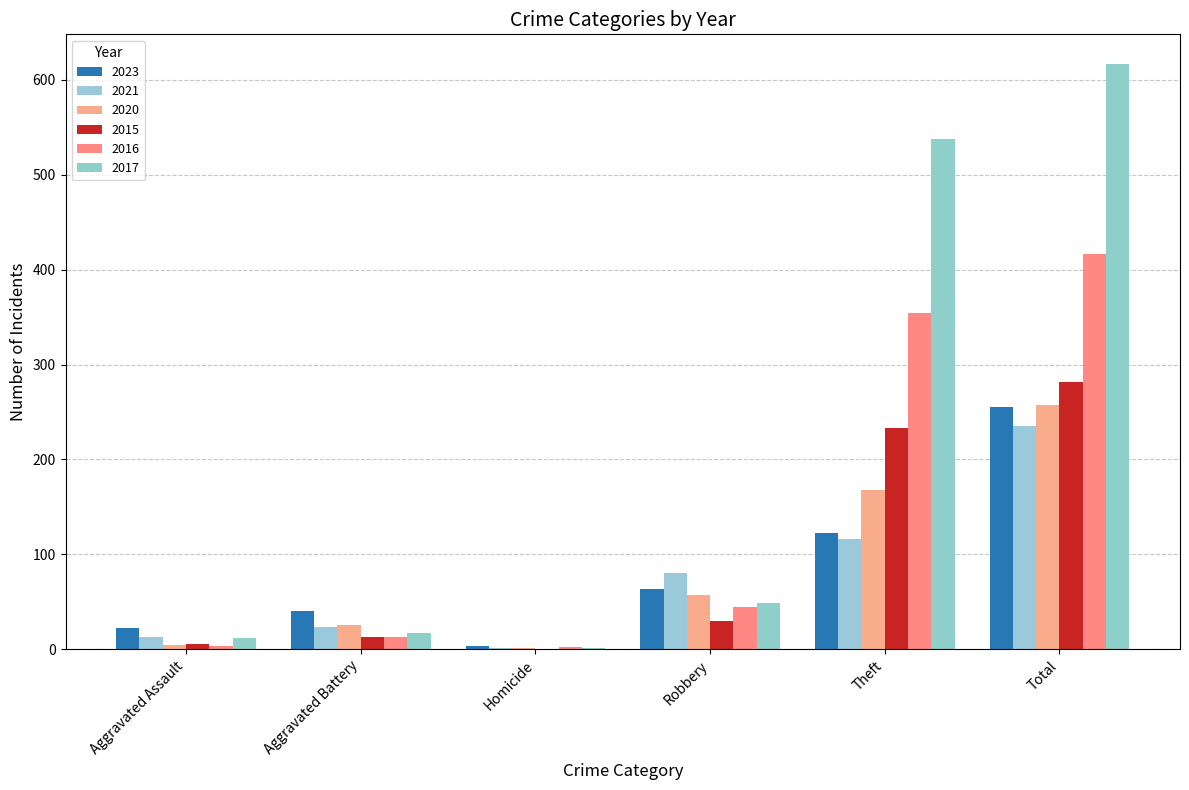

What is the sum of the 2017 values at Total and Aggravated Battery?

634